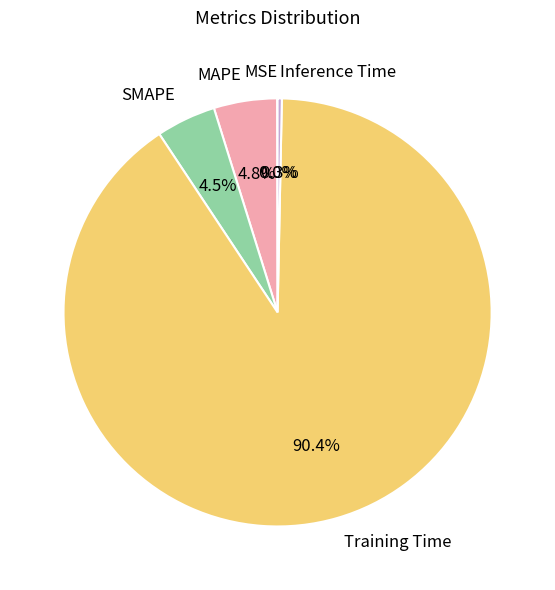

Between Training Time and MAPE, which is larger?

Training Time